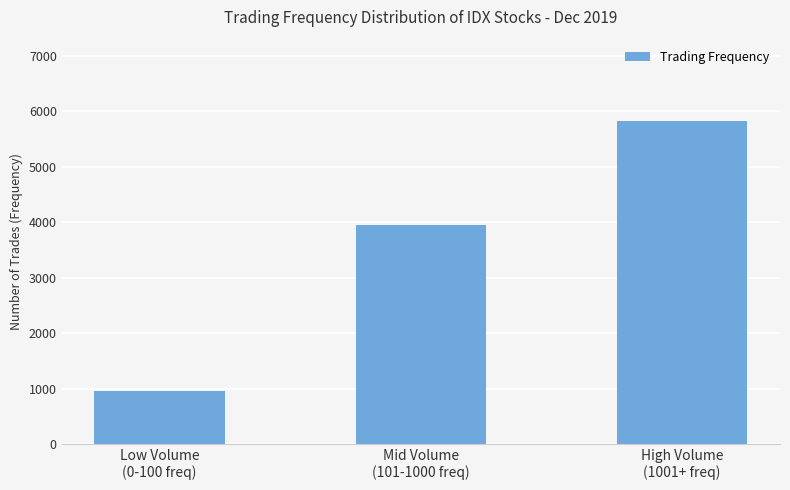

What is the approximate value at Mid Volume
(101-1000 freq)?

3950